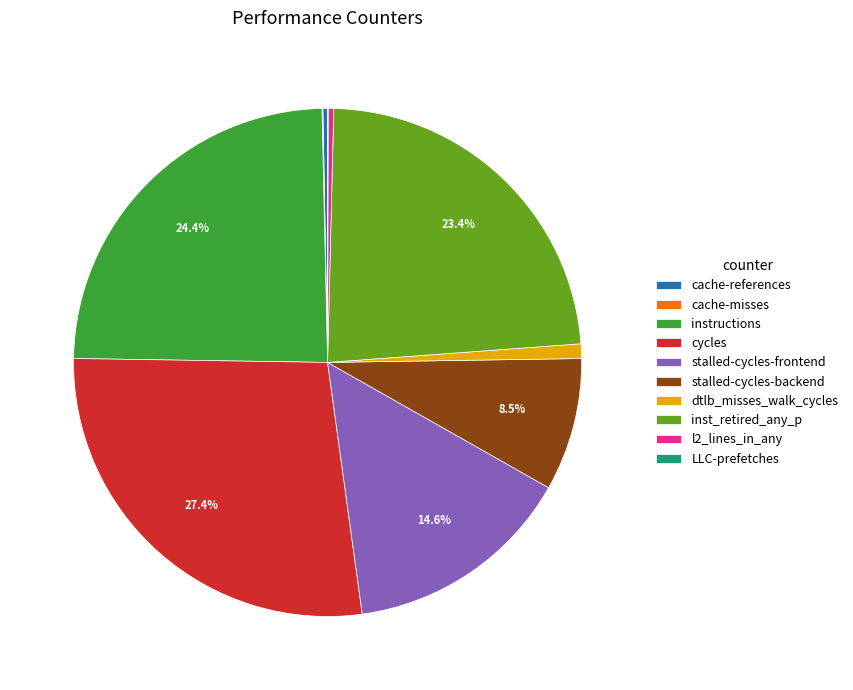

True or false: dtlb_misses_walk_cycles accounts for 1% of the total.

True